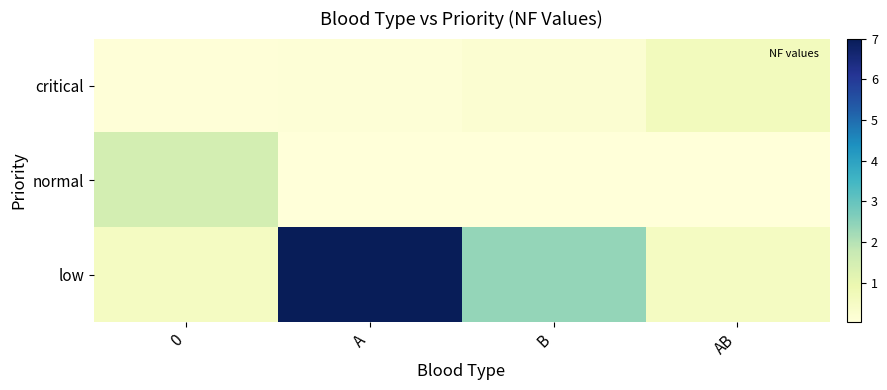

Rank the series by their maximum value, from lowest to highest.

critical, normal, low